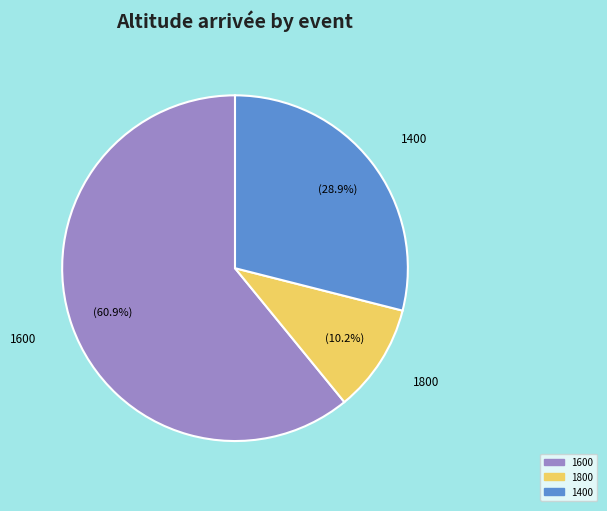

How many segments does this pie chart have?

3